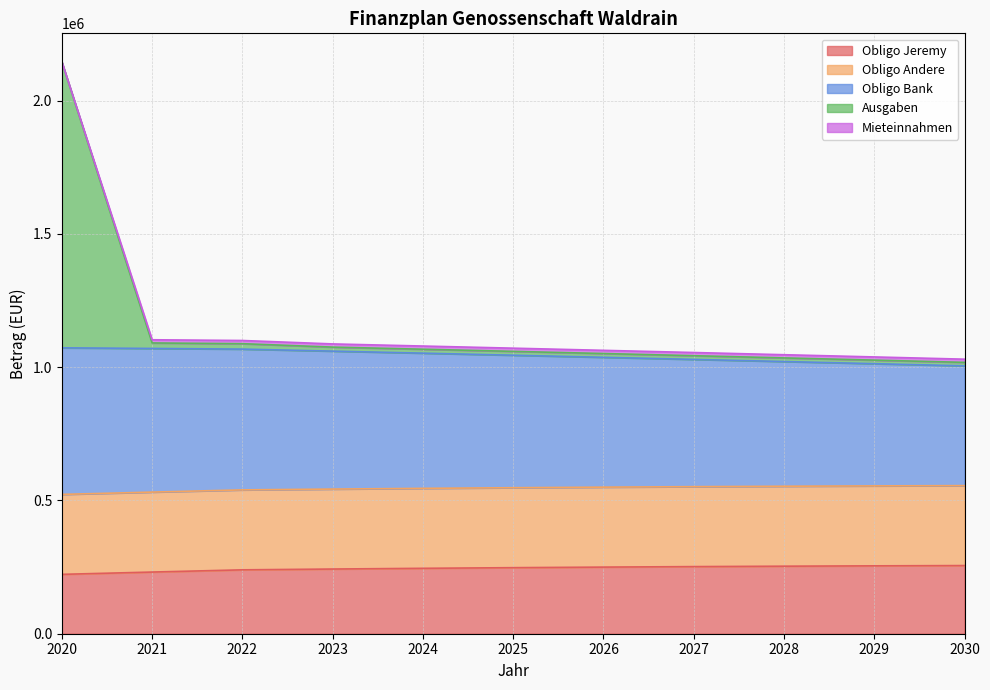

What is the value of the Obligo Jeremy point at the 6th from the left?

247841.0